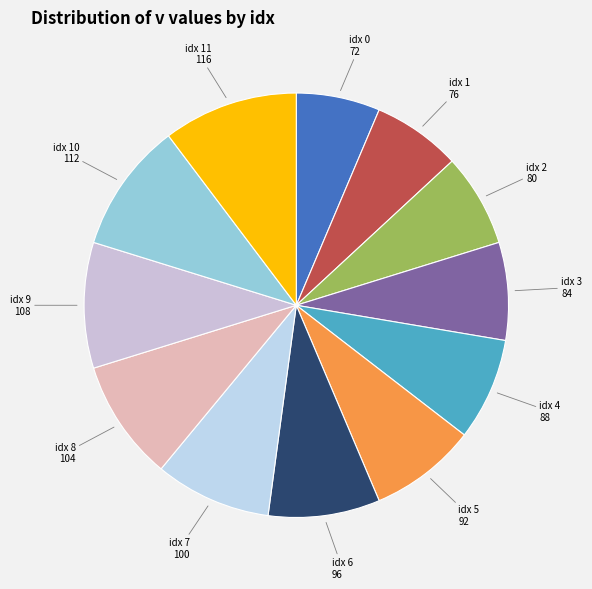

Is there a majority slice in this chart?

No